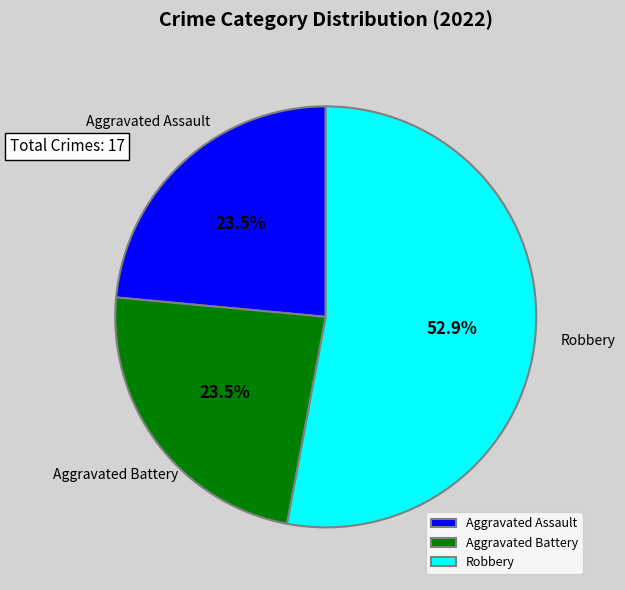

Is the sum of Aggravated Assault and Aggravated Battery greater than half?

No